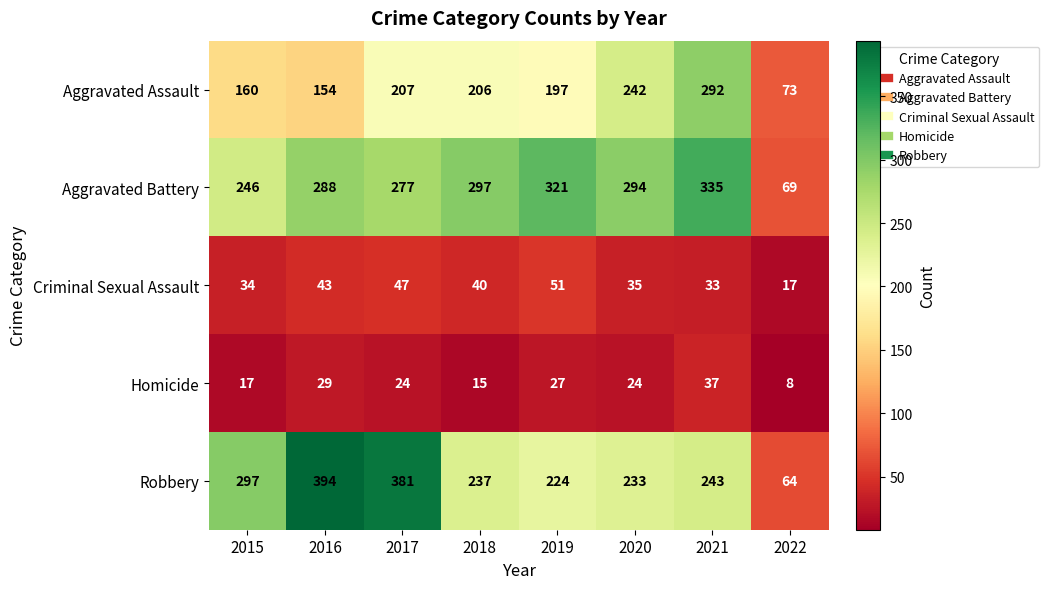

What is the approximate value of Criminal Sexual Assault at 2016?

43